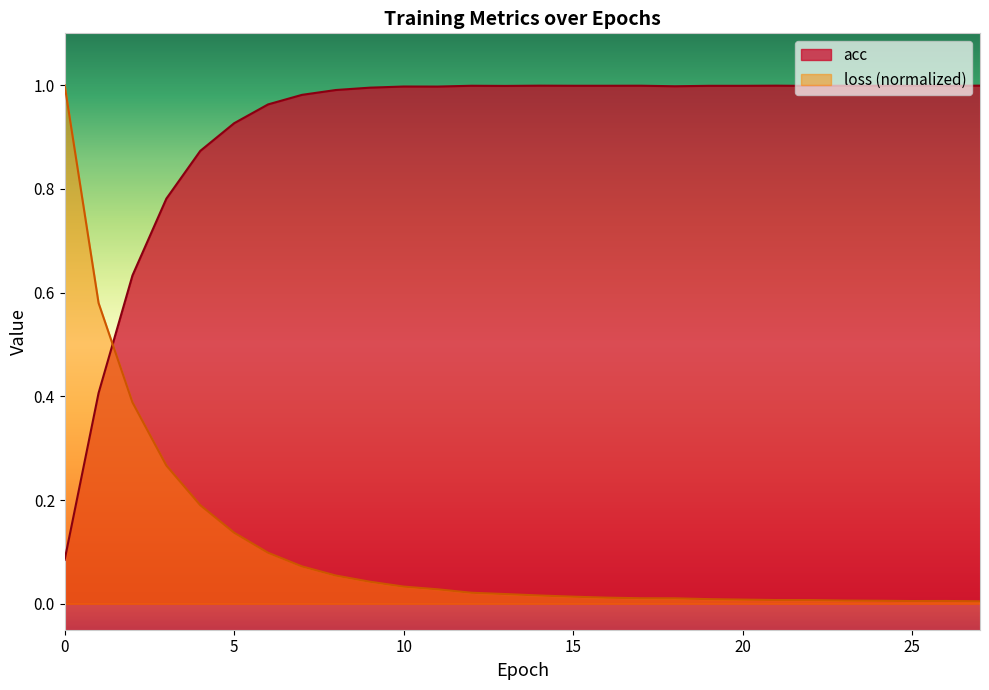

What is the difference between the maximum and minimum values in the acc series?

0.9